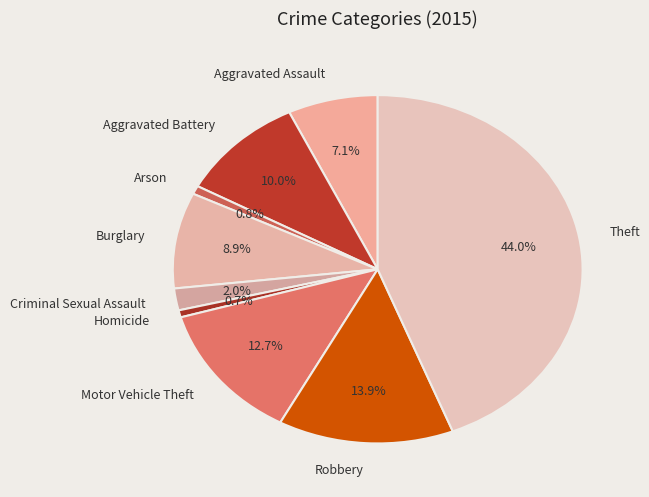

What percentage is the Motor Vehicle Theft slice, to the nearest percent?

13%